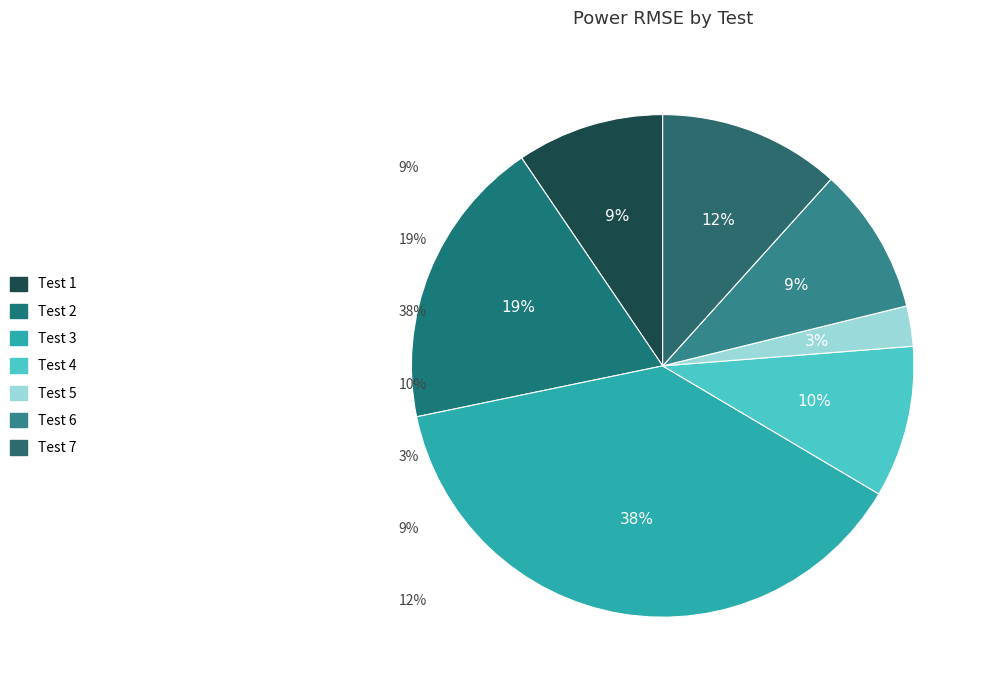

To the nearest percent, what portion does Test 2 represent?

19%